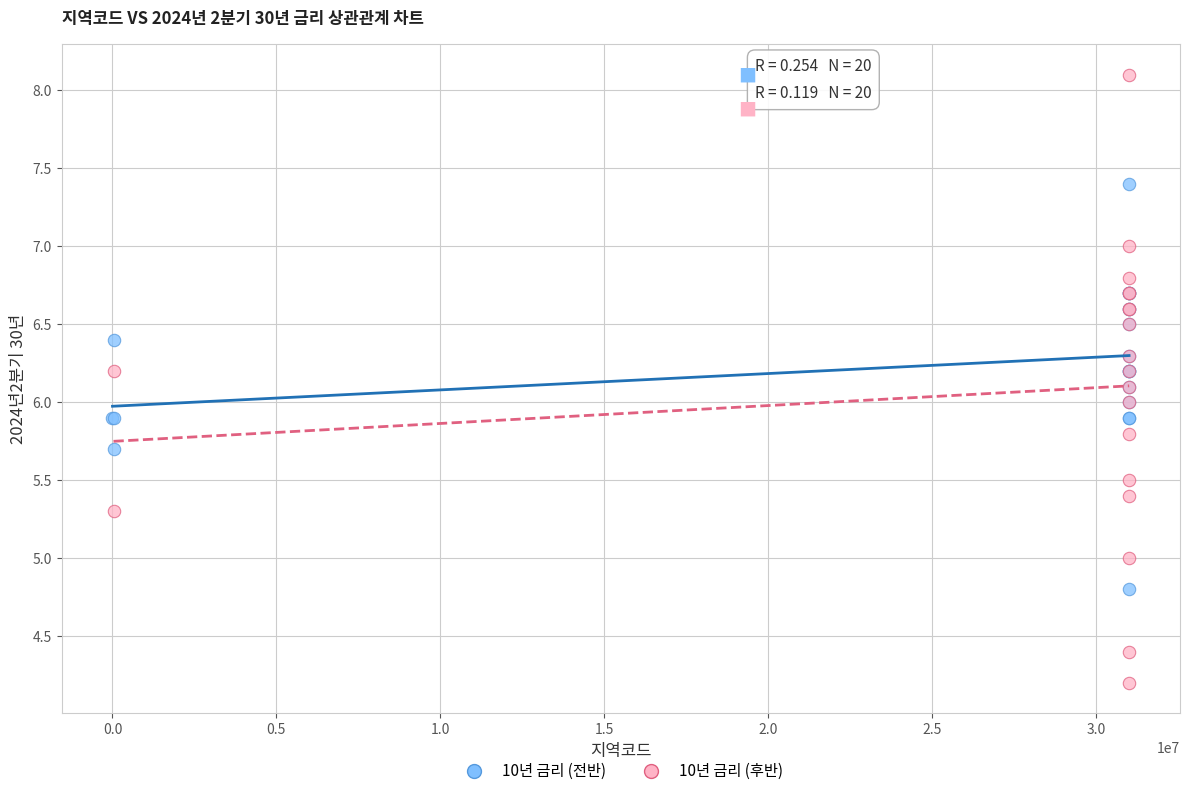

Which series reaches the maximum Y coordinate?

10년 금리 (후반)